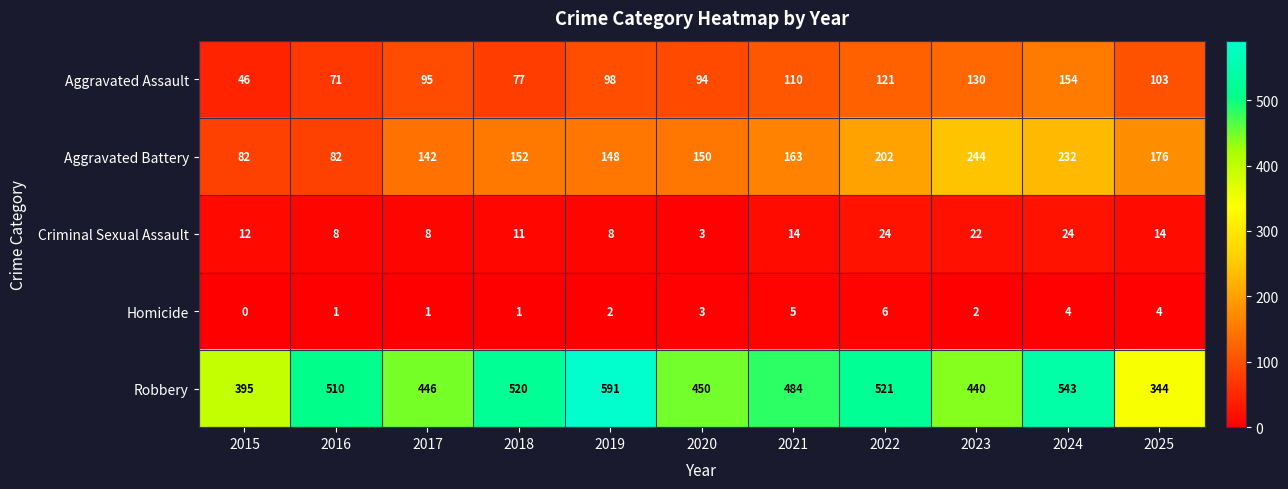

At which category does the chart reach its minimum across all series?

2015